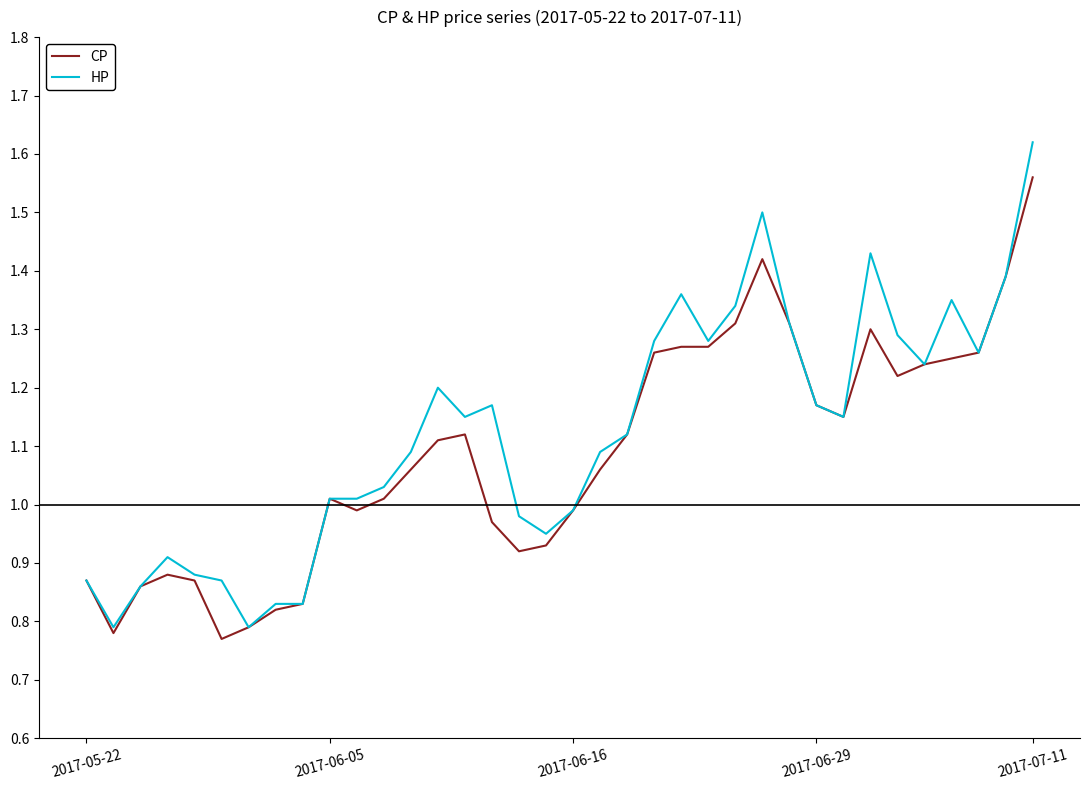

Which series has the widest spread of values?

HP